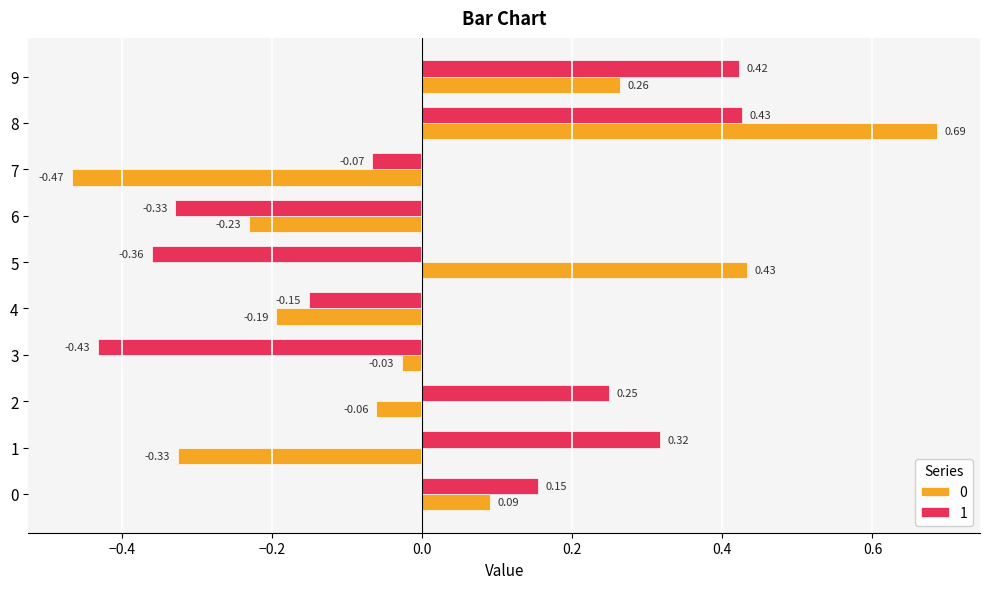

Is the value of 1 at 2 greater than the value of 0 at 8?

No